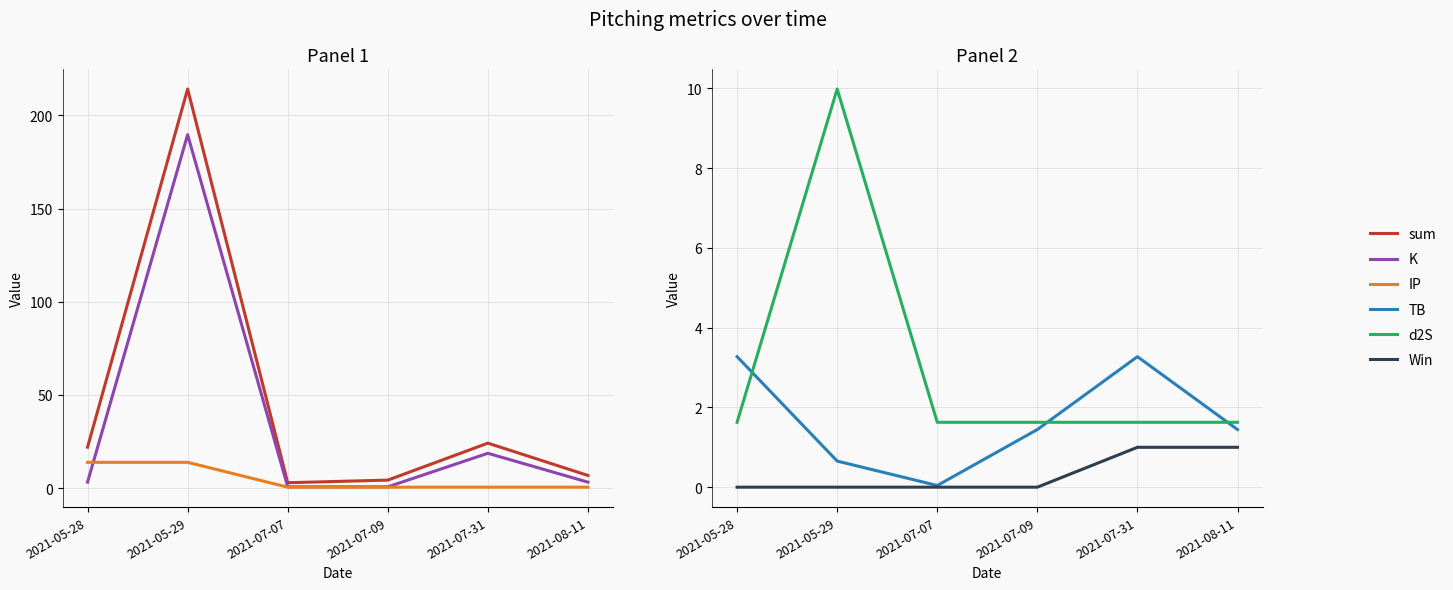

The value of Win at 2021-07-09 is 0.4. True or false?

False